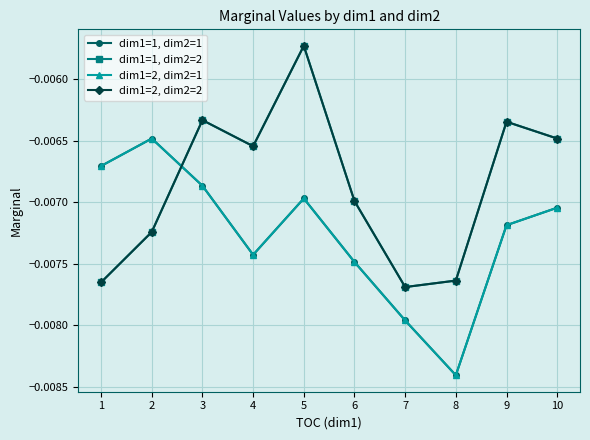

Is this an area chart (filled region under the line)?

No